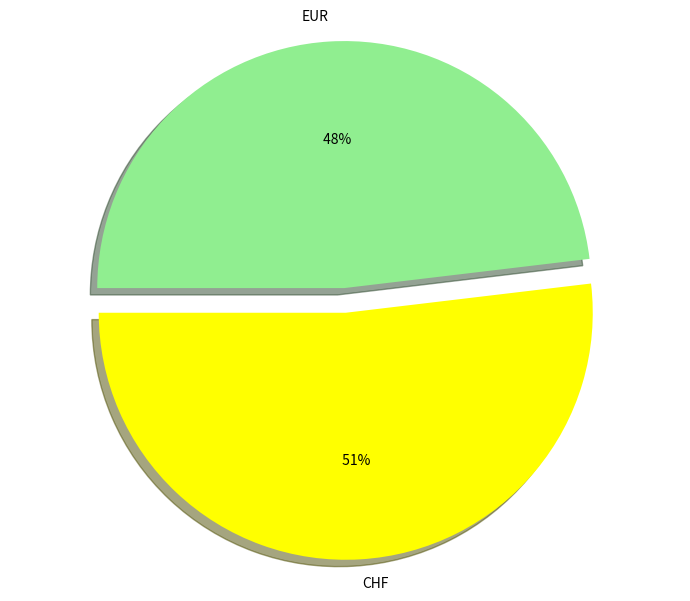

Which slice is the largest?

CHF